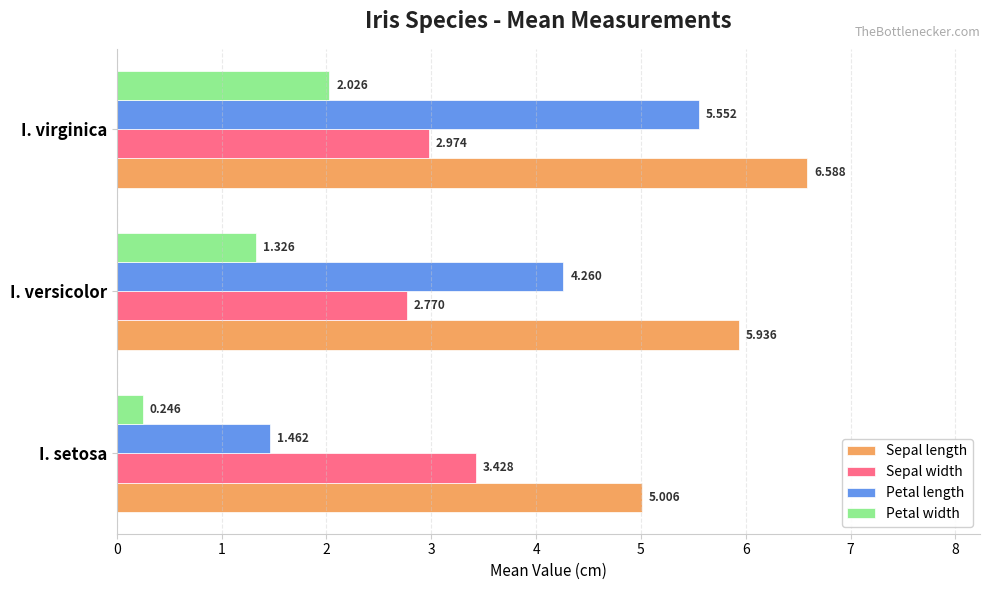

Count the number of categories in the chart.

3